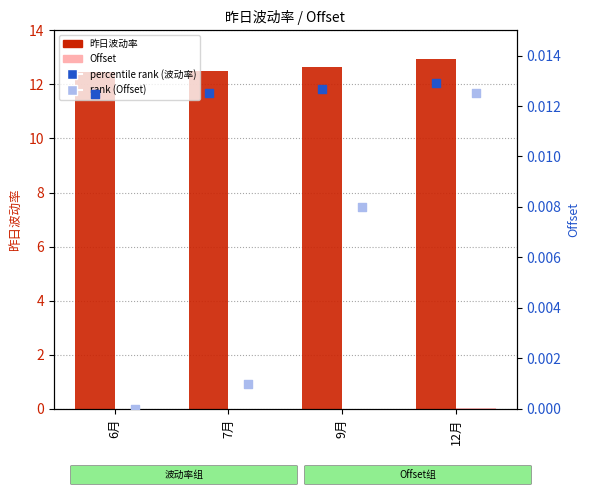

What are all the series names shown in the legend?

昨日波动率, Offset, percentile rank (波动率), rank (Offset)